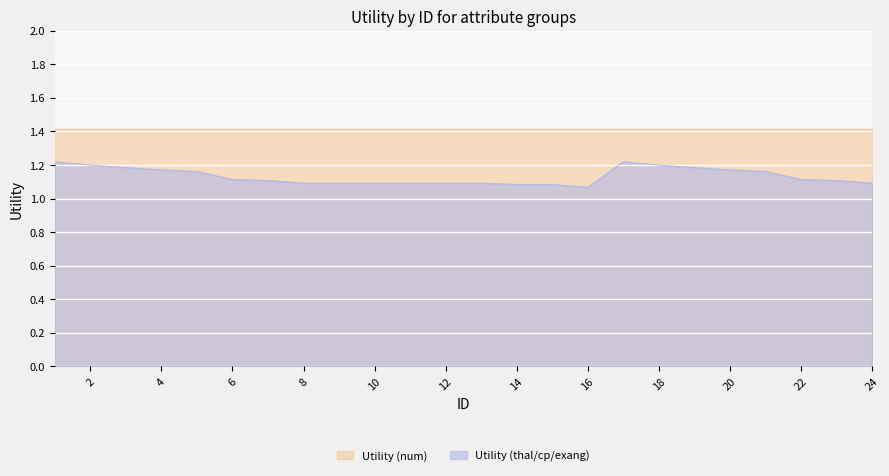

True or false: the data has more than 0 interior local peaks.

True